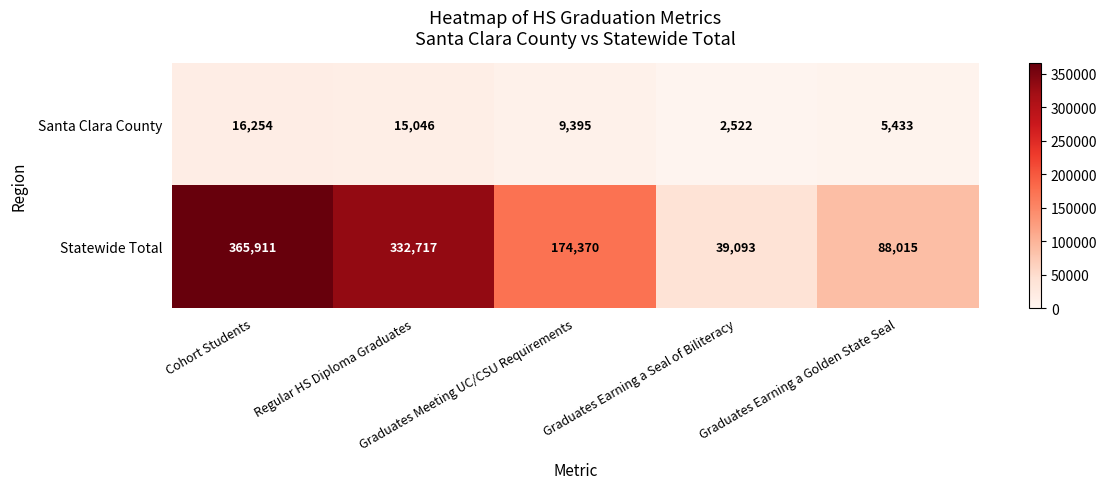

Which series has the largest total across all categories?

Statewide Total